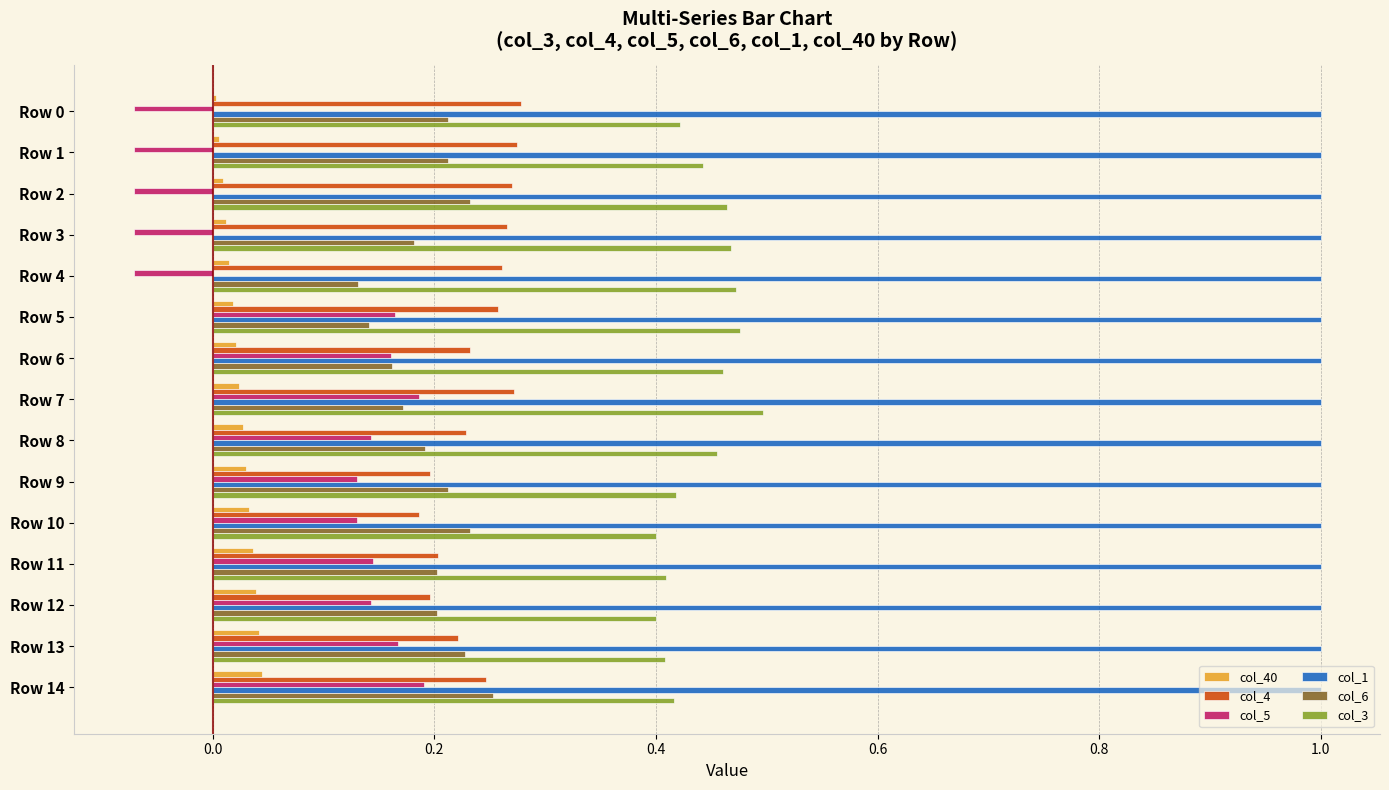

True or false: col_4 has a value of 0.2 at Row 6.

True